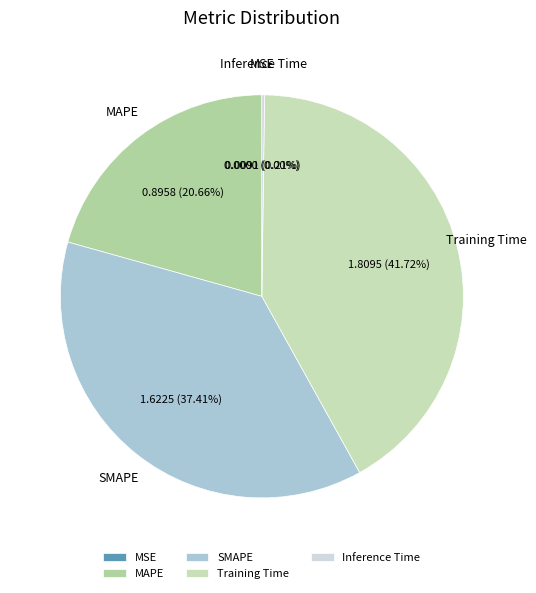

Is MAPE the majority of the pie?

No